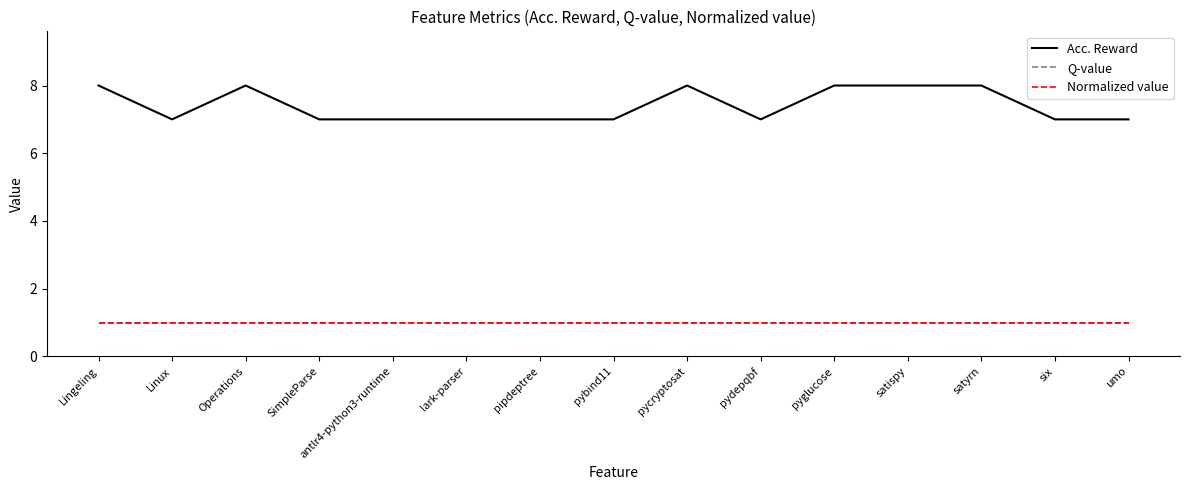

Does the chart have visible grid lines?

No